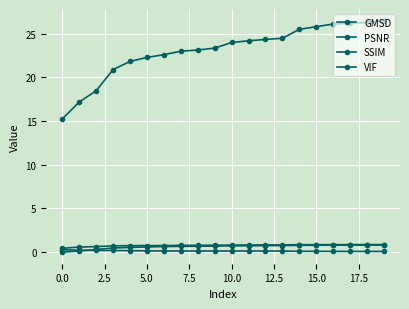

How many distinct data groups are displayed?

4